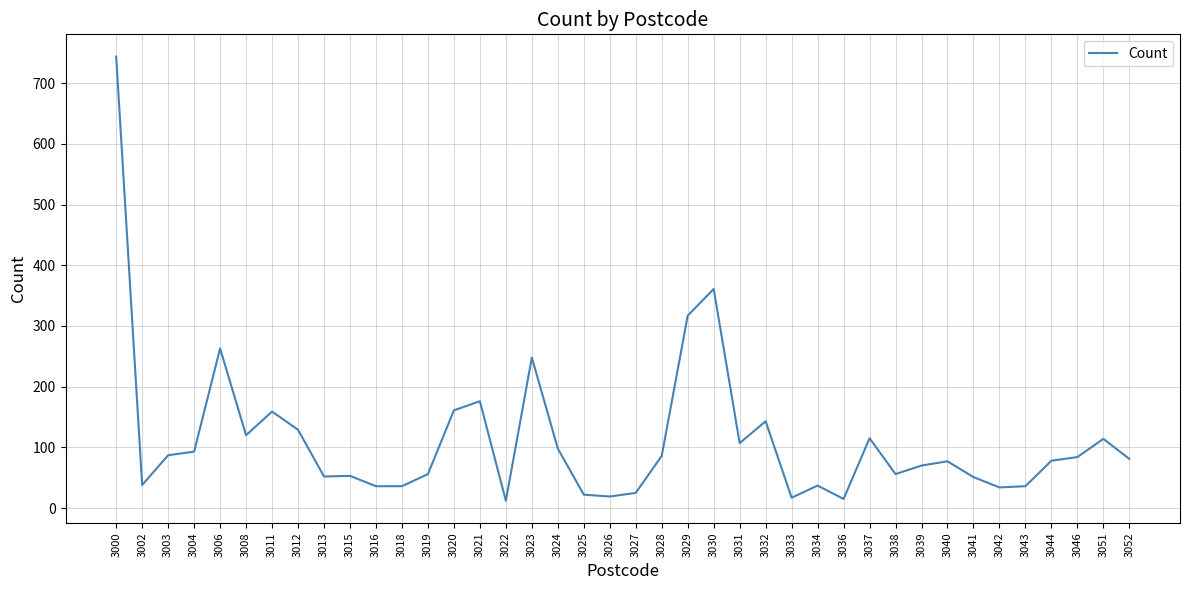

The chart shows a value of 512 at 3000. True or false?

False